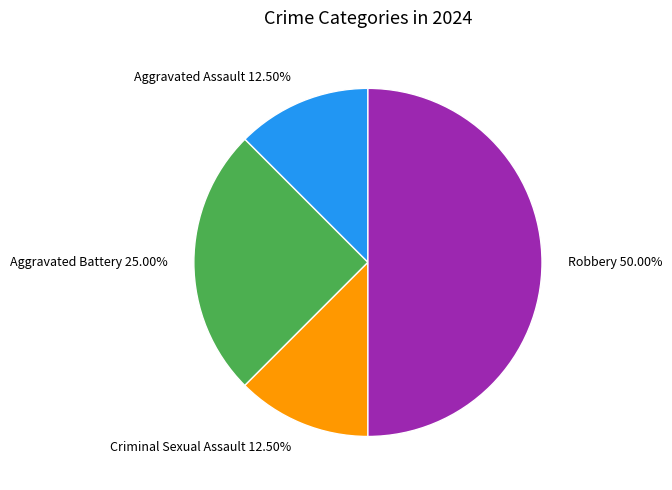

Count the number of slices in the pie.

4